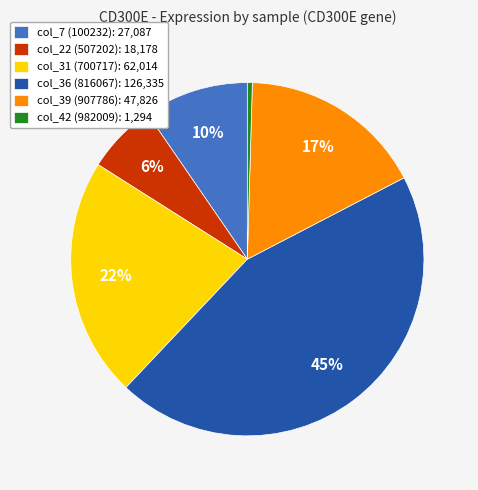

How many segments does this pie chart have?

6